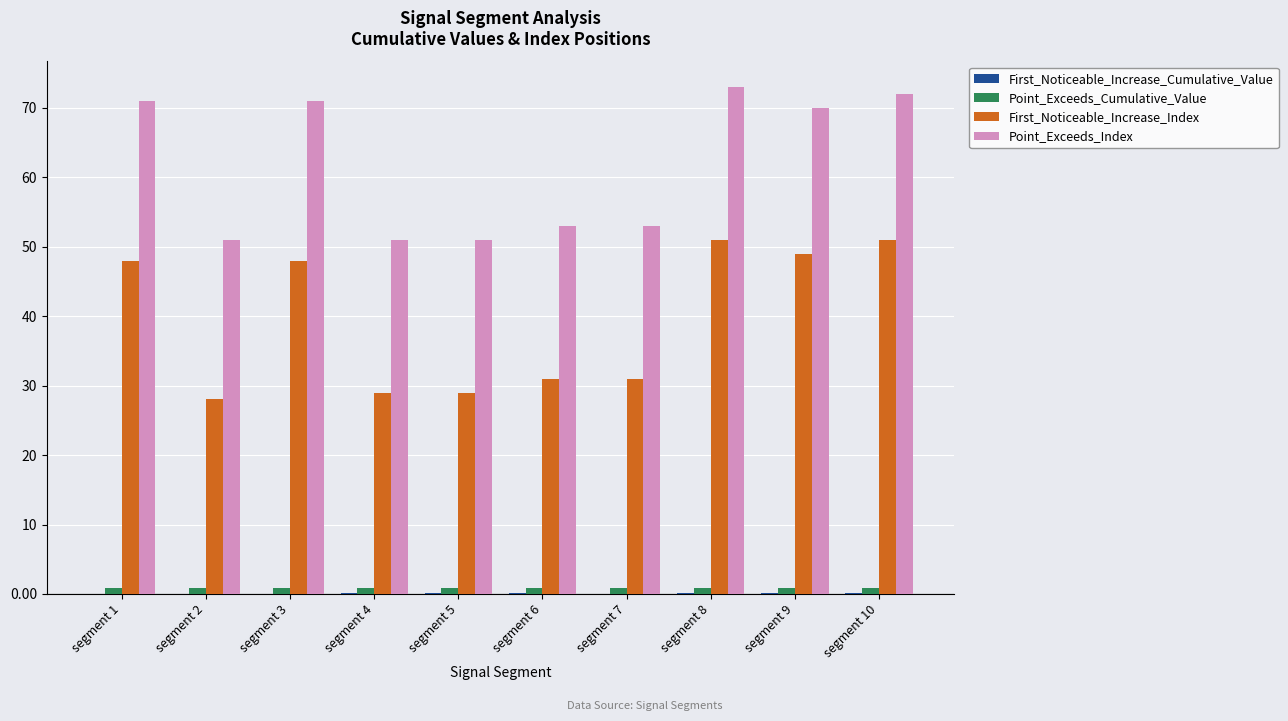

What is the sum of all First_Noticeable_Increase_Index values?

395.0